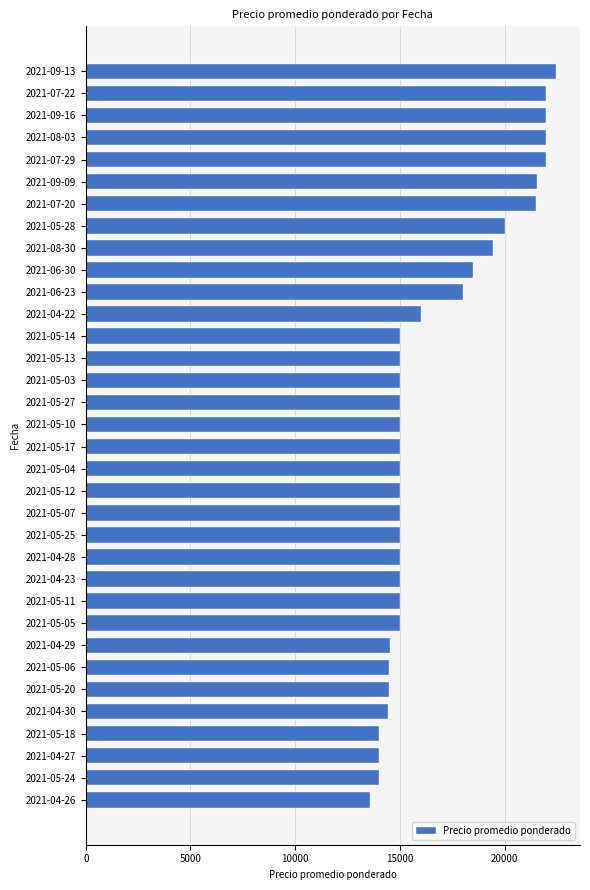

Which has a higher value, 2021-05-04 or 2021-05-06?

2021-05-04